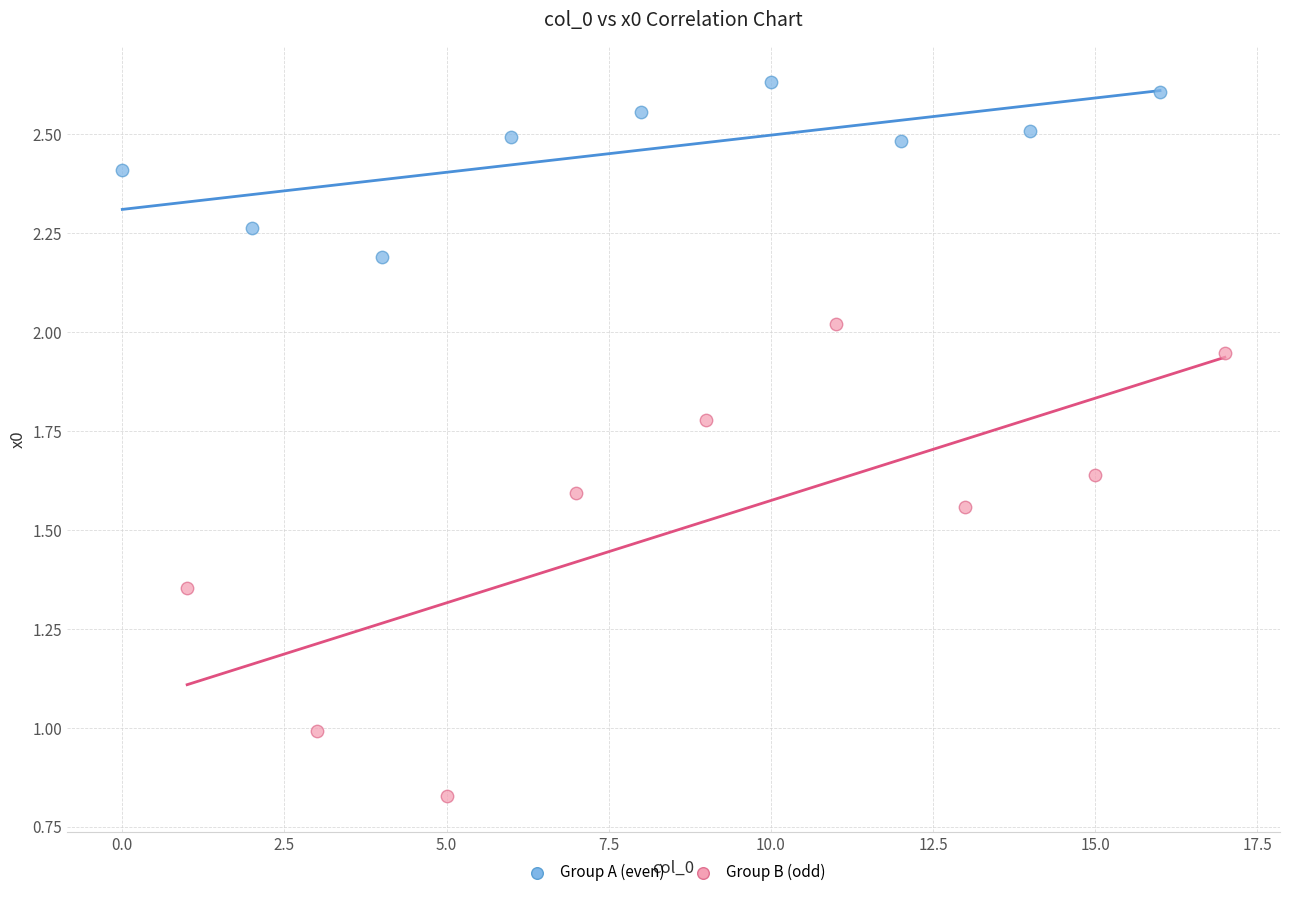

Which series contains the lowest Y value?

Group B (odd)